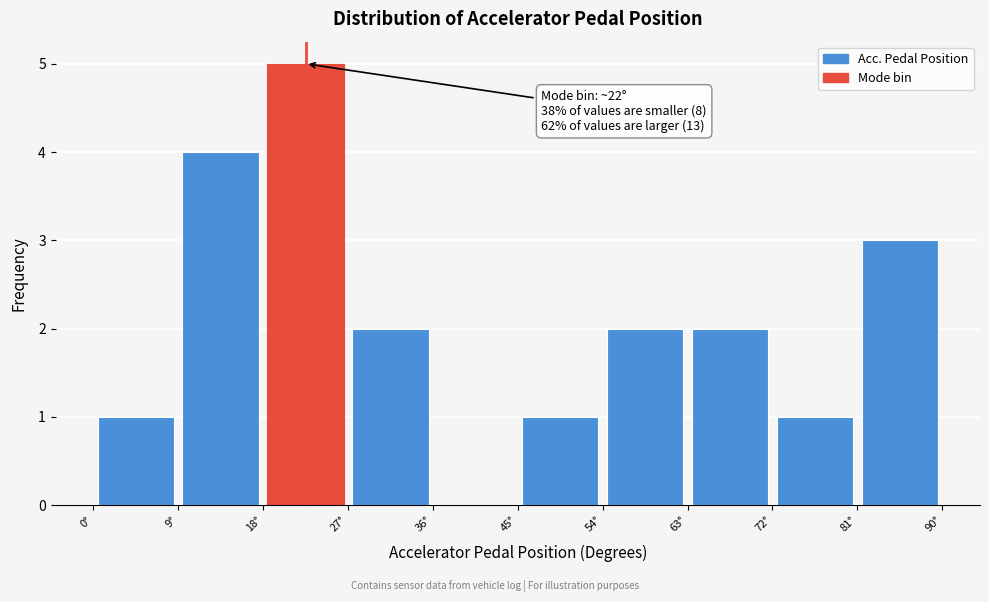

Which range on the x-axis has the tallest bar?

18 to 27